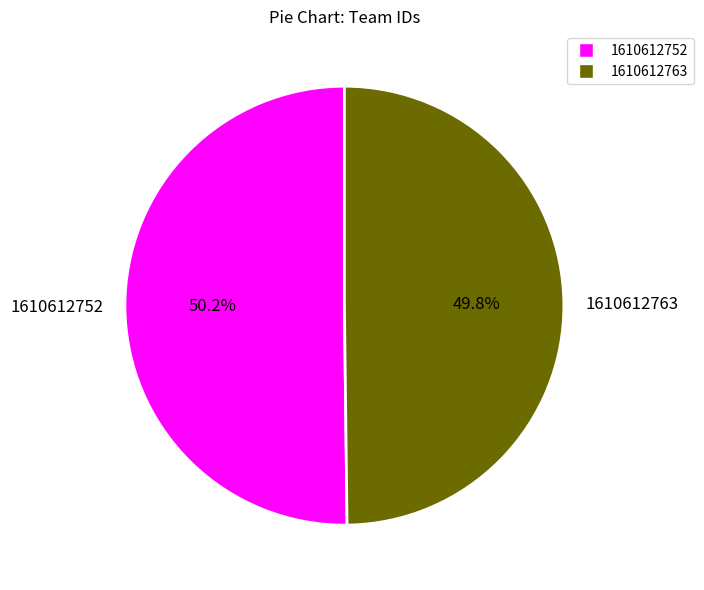

What percentage do 1610612763 and 1610612752 together represent?

100.0%